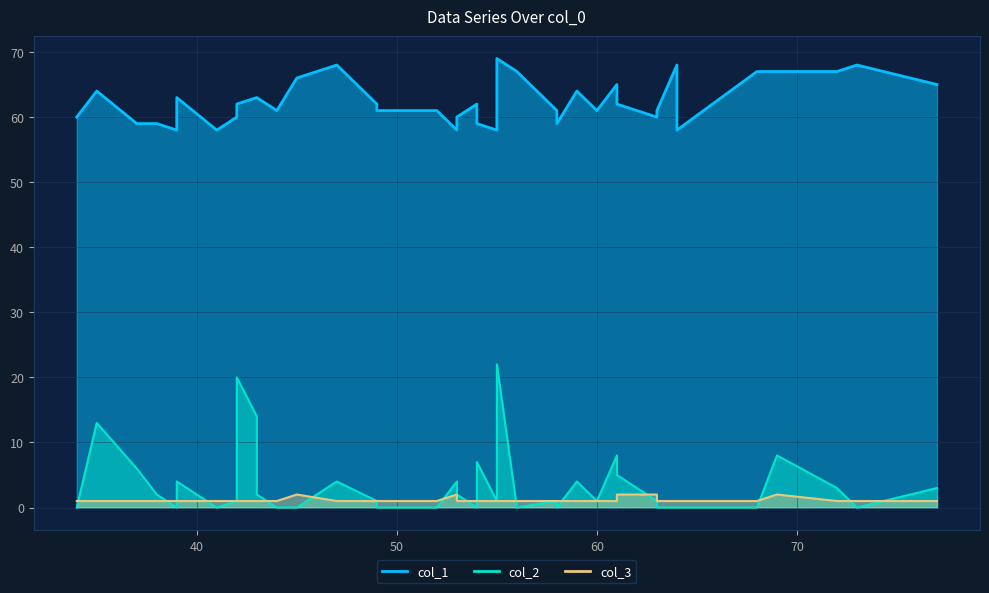

True or false: col_2 and col_1 cross at least once.

False